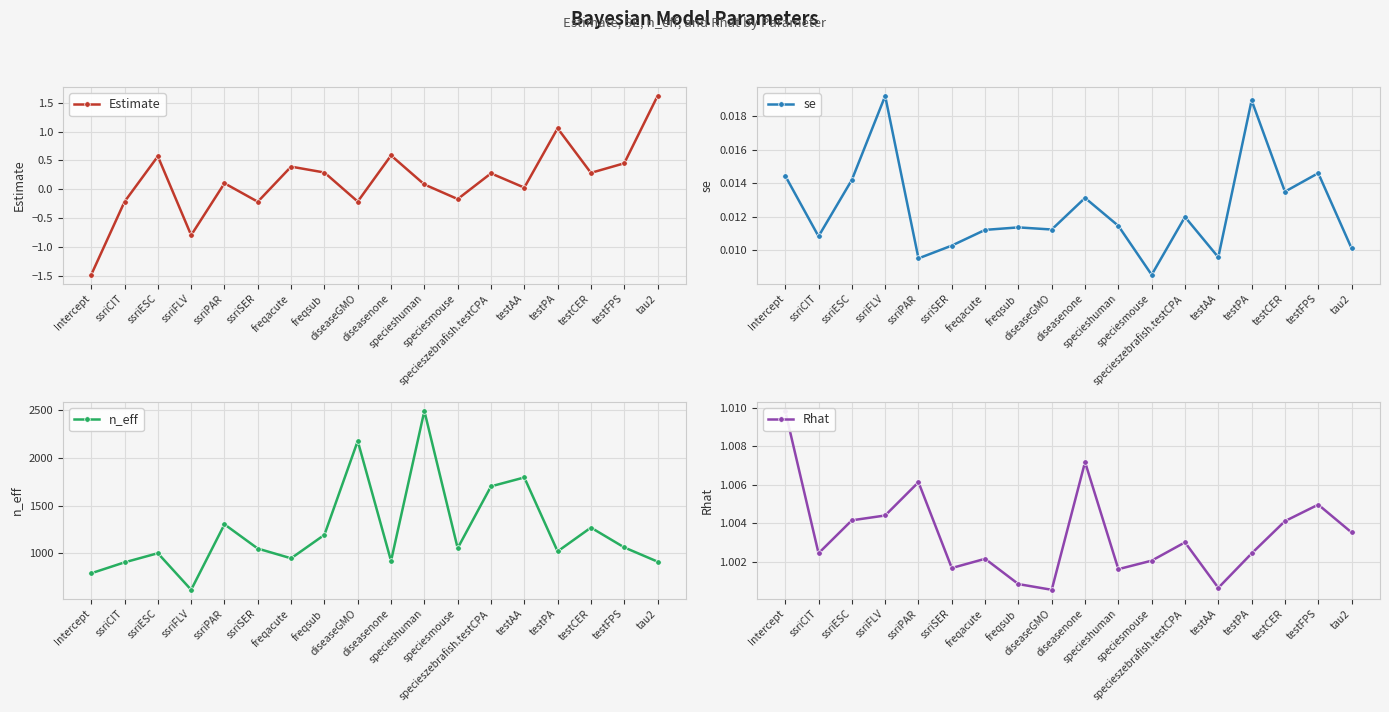

True or false: n_eff and Estimate cross at least once.

False